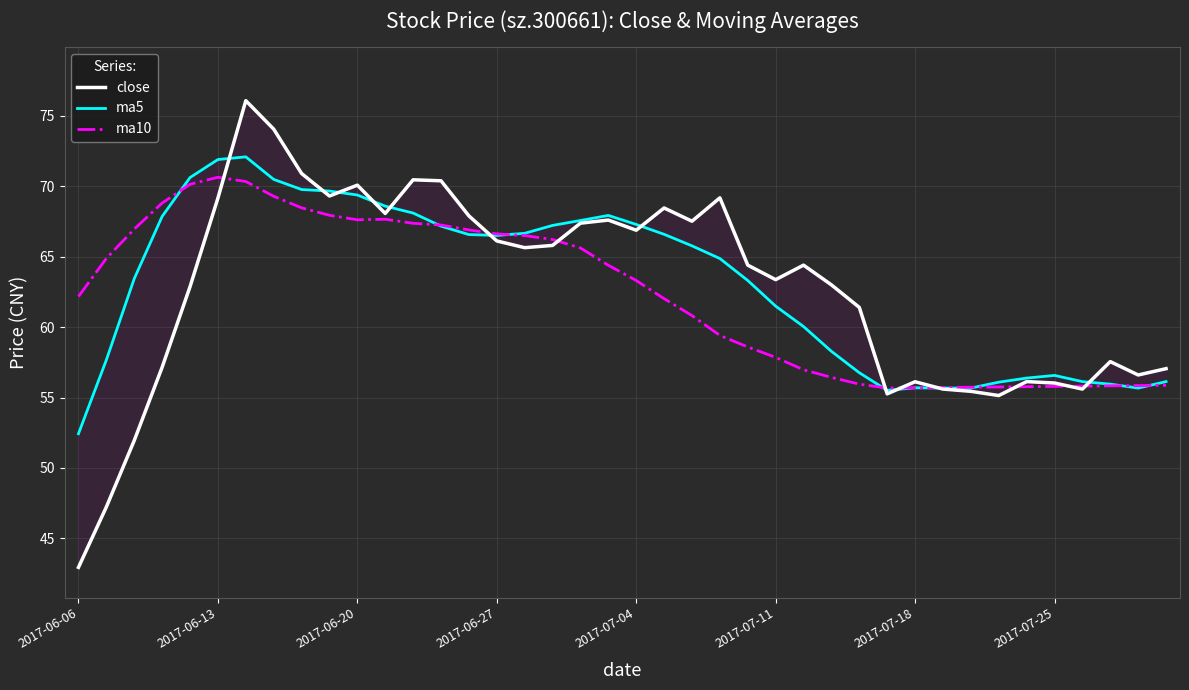

How many data points in ma10 are above 63?

20